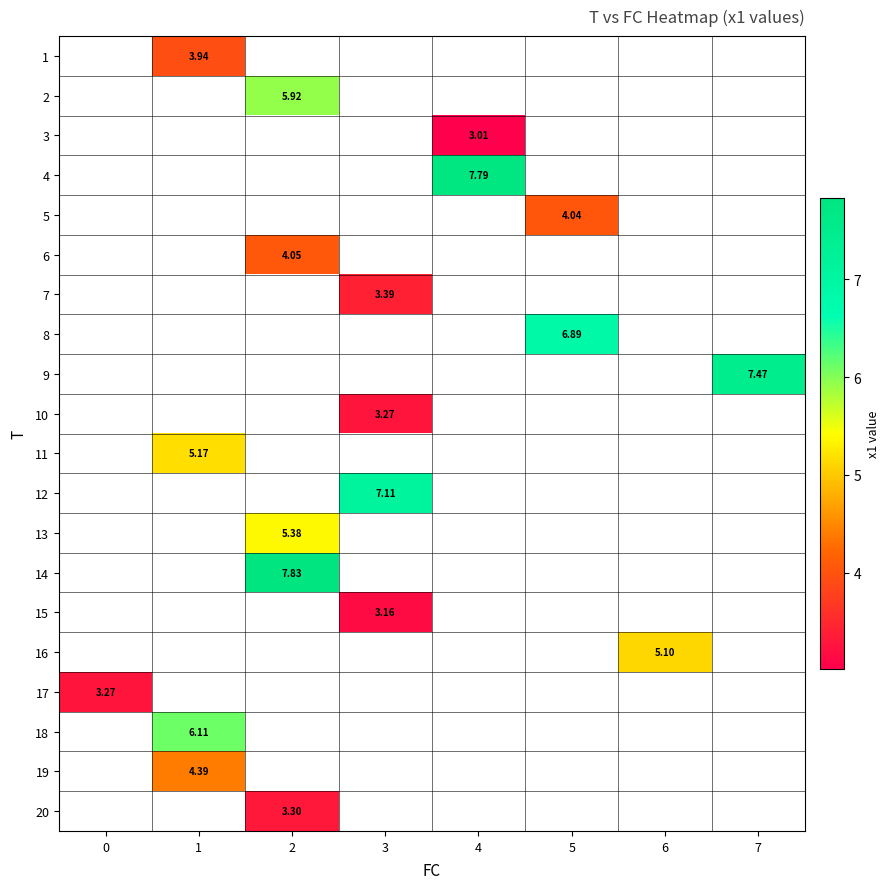

Which series has the widest spread of values?

row_16